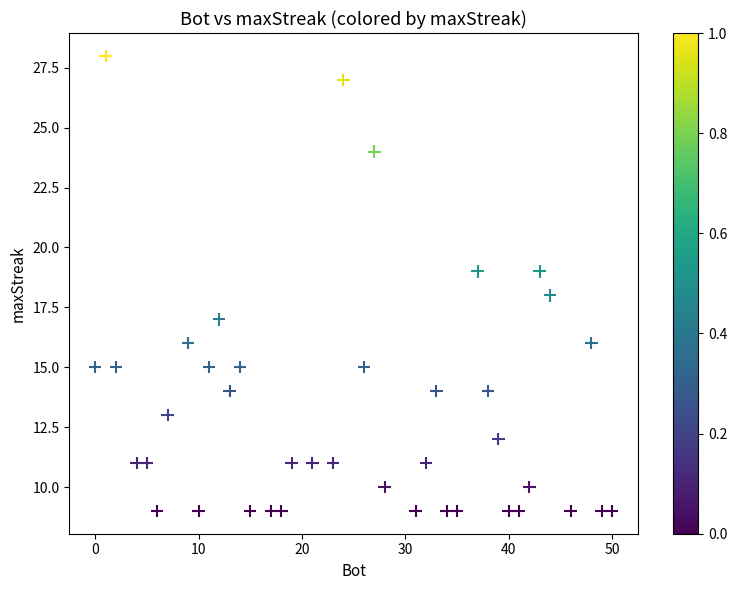

What is the range of Y values (max minus min)?

19